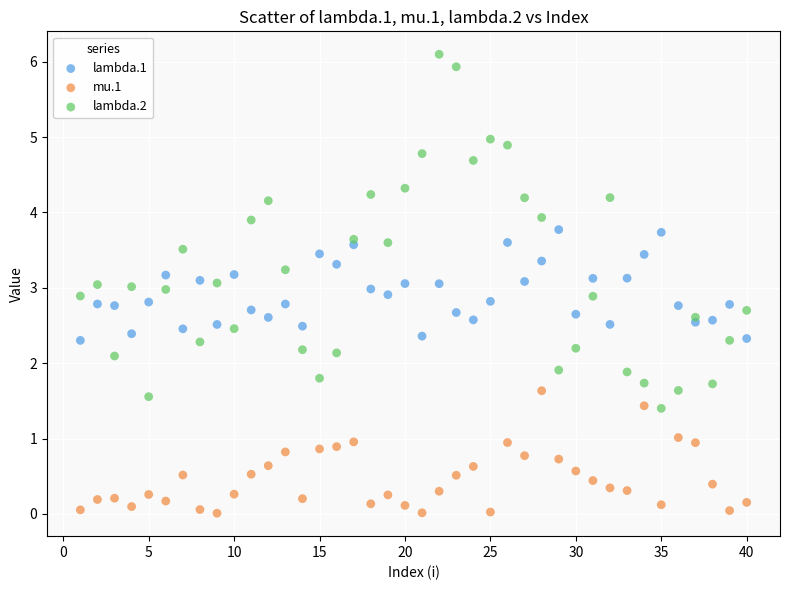

What are all the series names shown in the legend?

lambda.1, mu.1, lambda.2